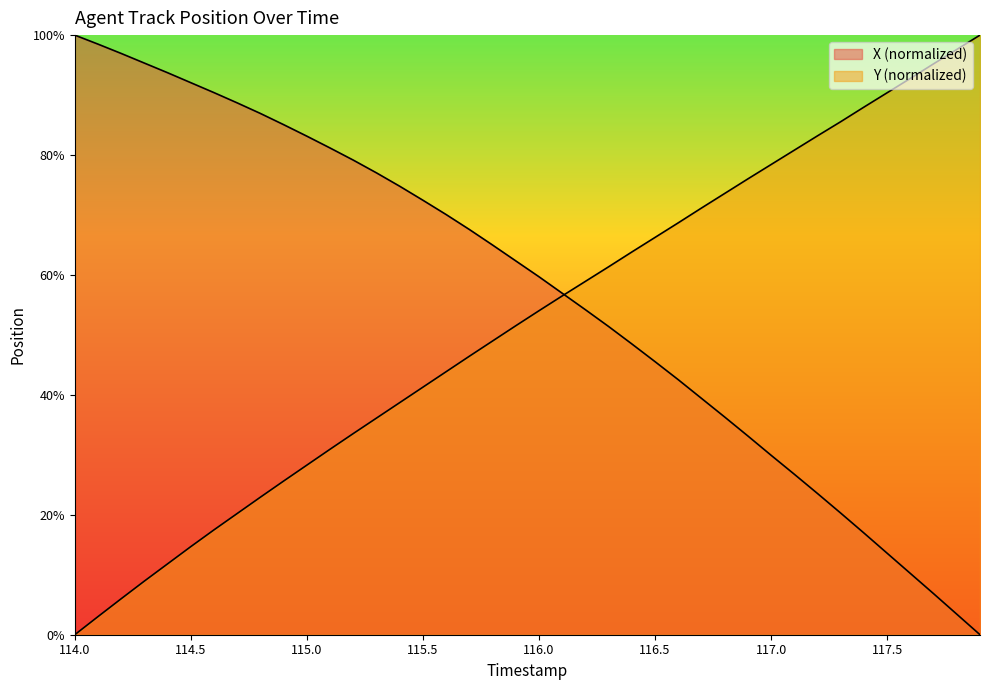

What are all the series names shown in the legend?

X, Y